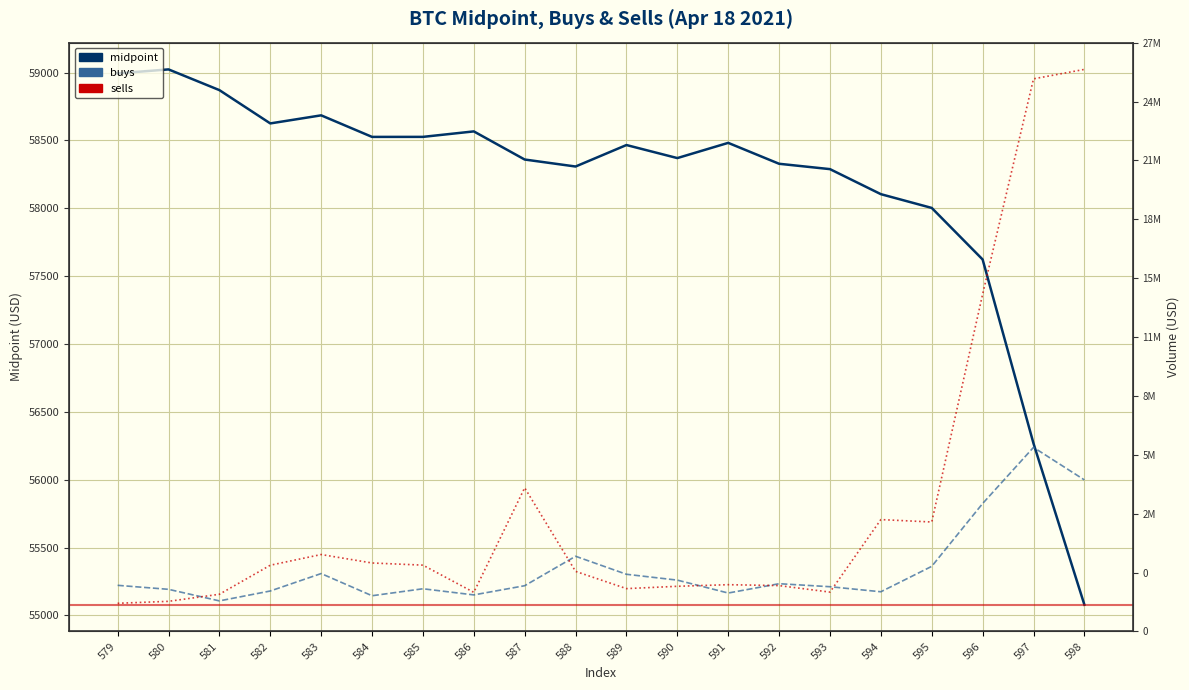

Rank the categories by sells value from highest to lowest.

598, 597, 596, 587, 594, 595, 583, 584, 585, 582, 588, 591, 592, 590, 589, 593, 586, 581, 580, 579